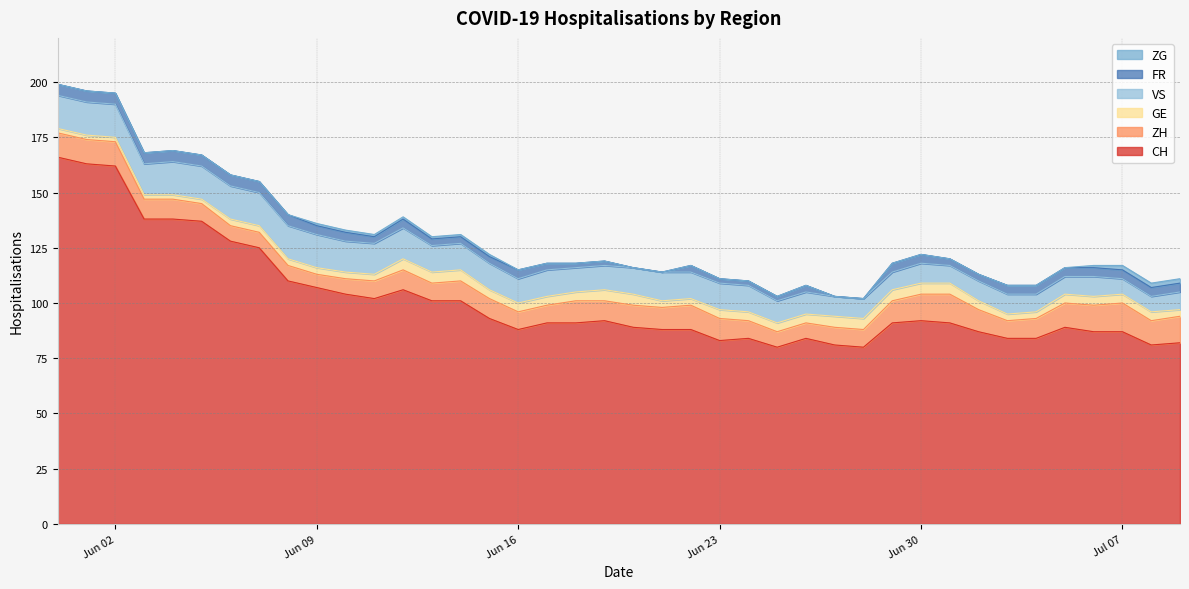

True or false: VS and ZG cross at least once.

False